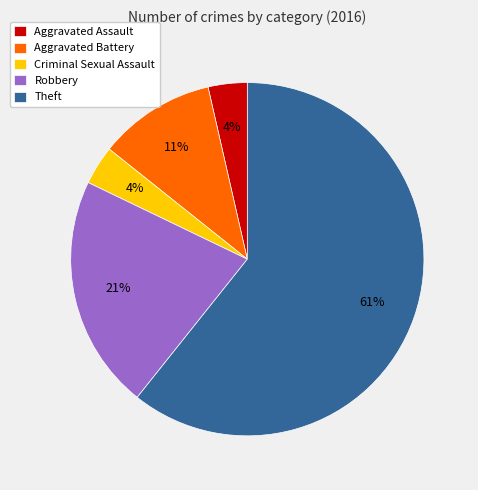

Is the sum of Criminal Sexual Assault and Theft greater than half?

Yes